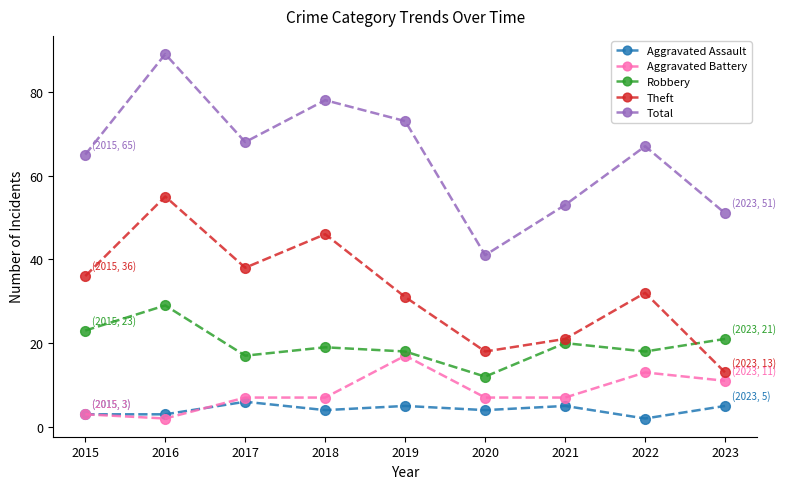

Where is the first local minimum for Total?

2017